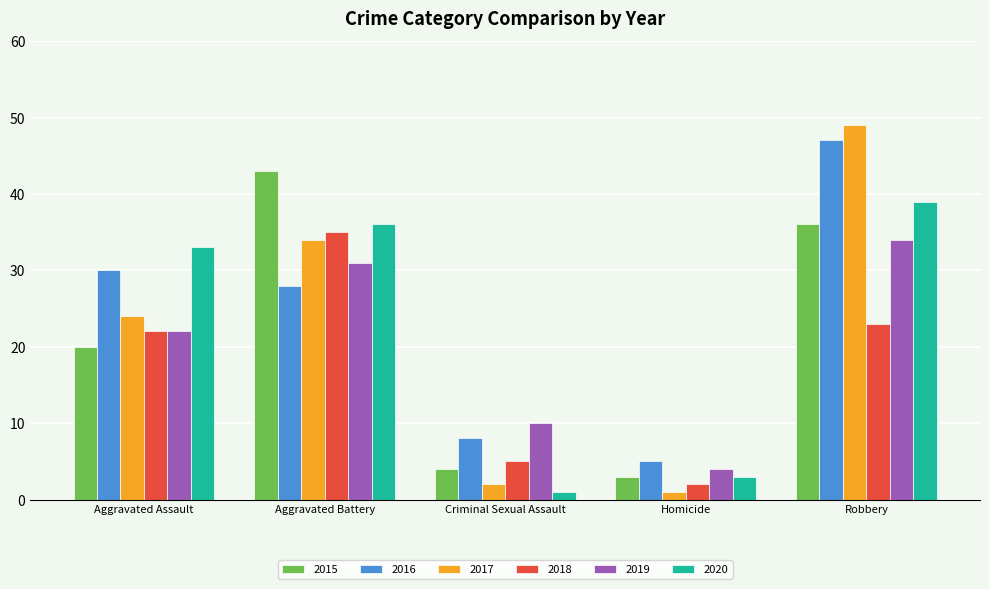

How many groups of bars are there?

5